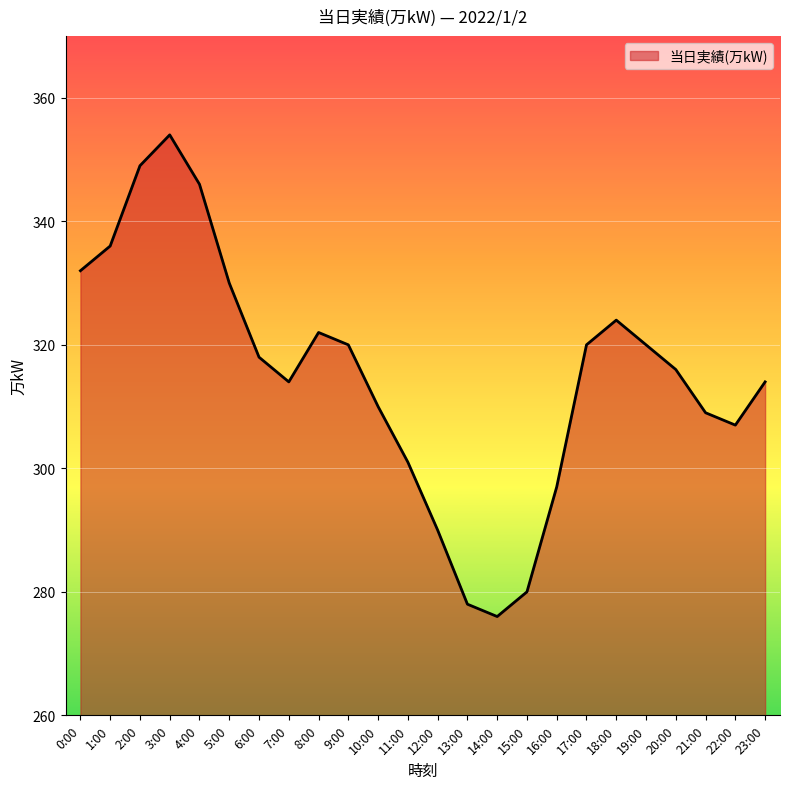

The value at 19:00 is 320. True or false?

True